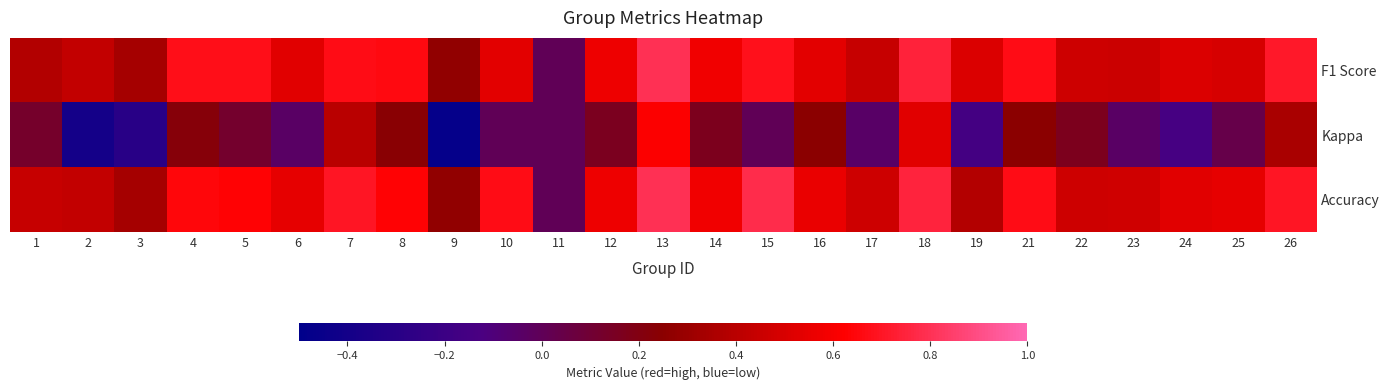

At which category is the sum across all series the highest?

13